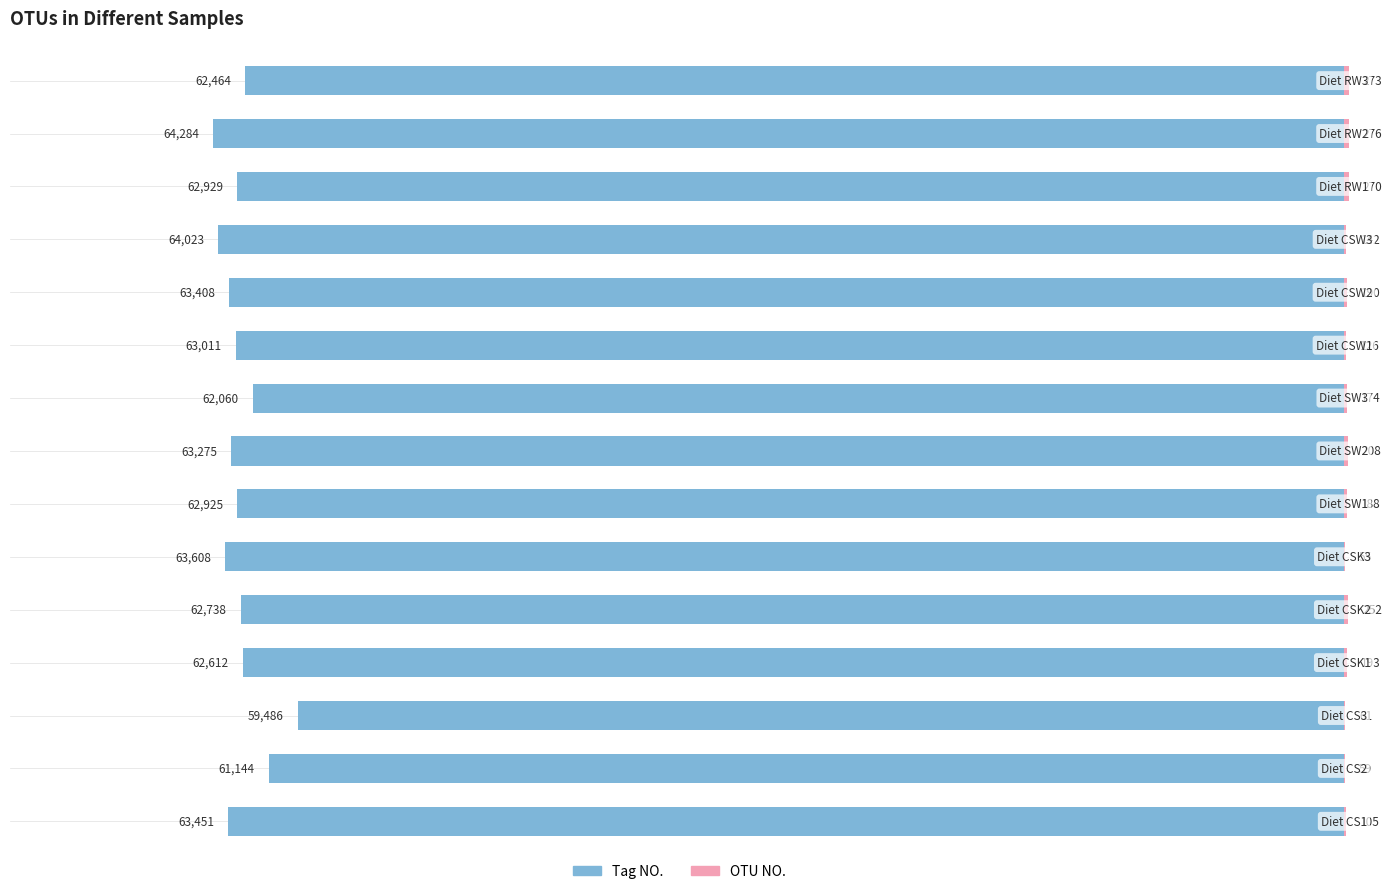

At how many categories does at least one series exceed -40667?

15